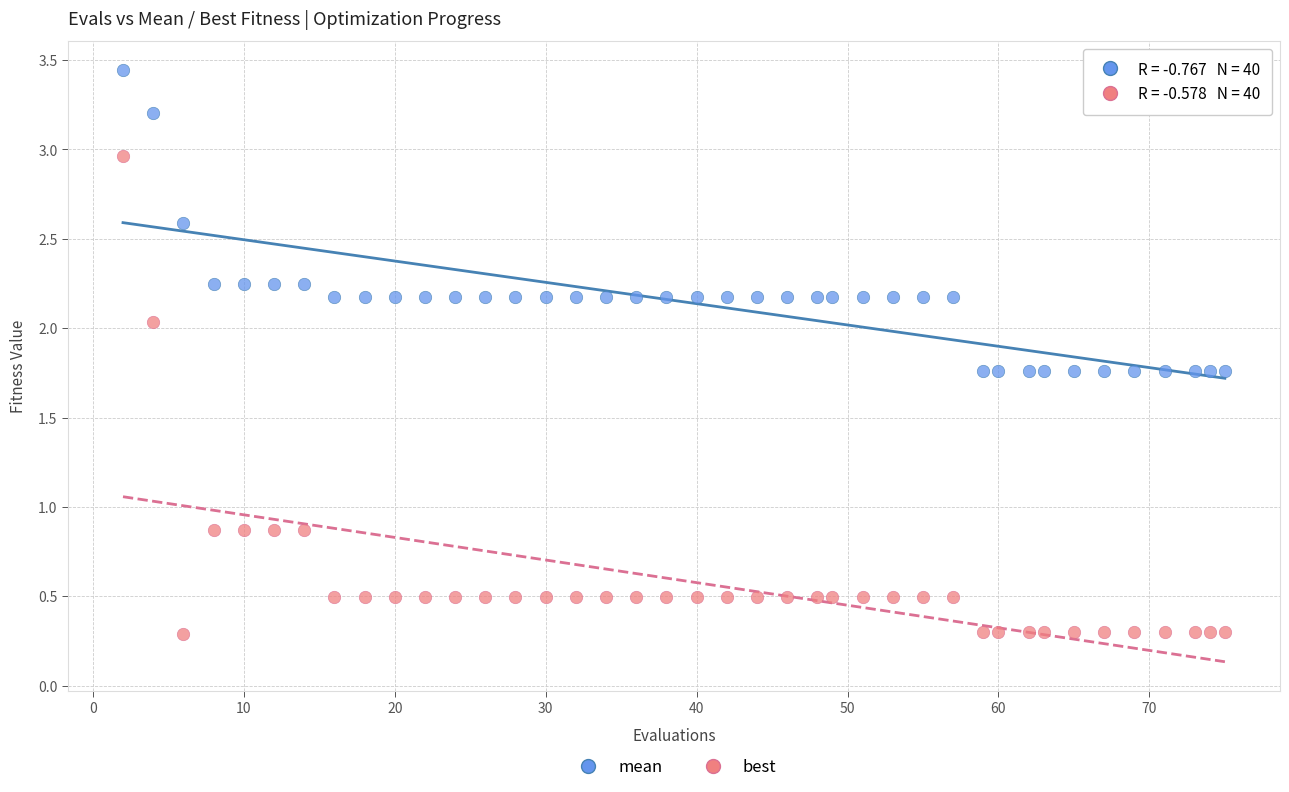

Which series has the widest spread of Y values?

best